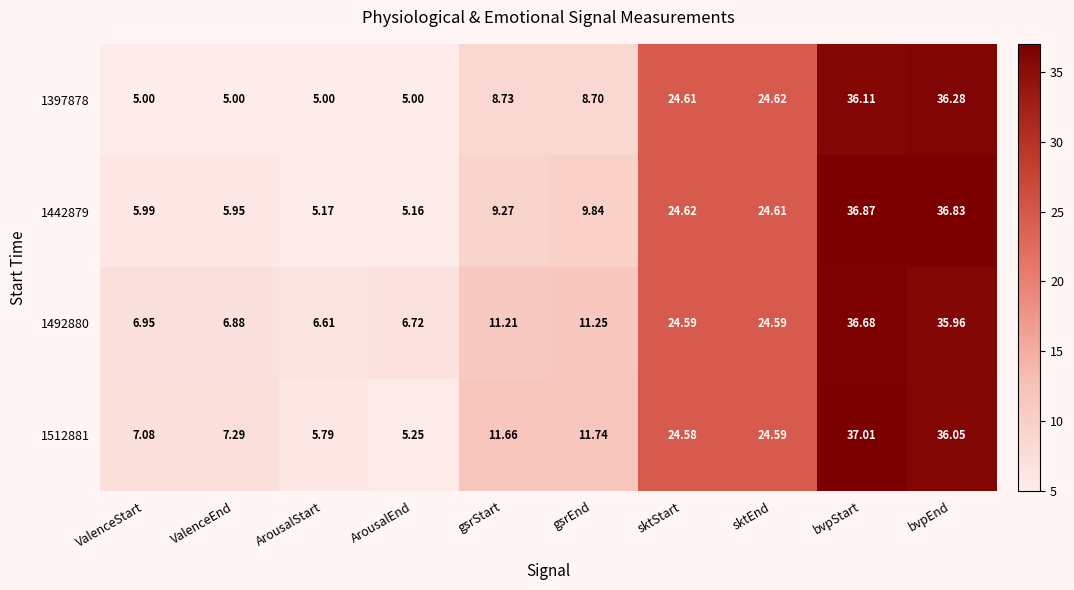

Count the number of data series in this chart.

4